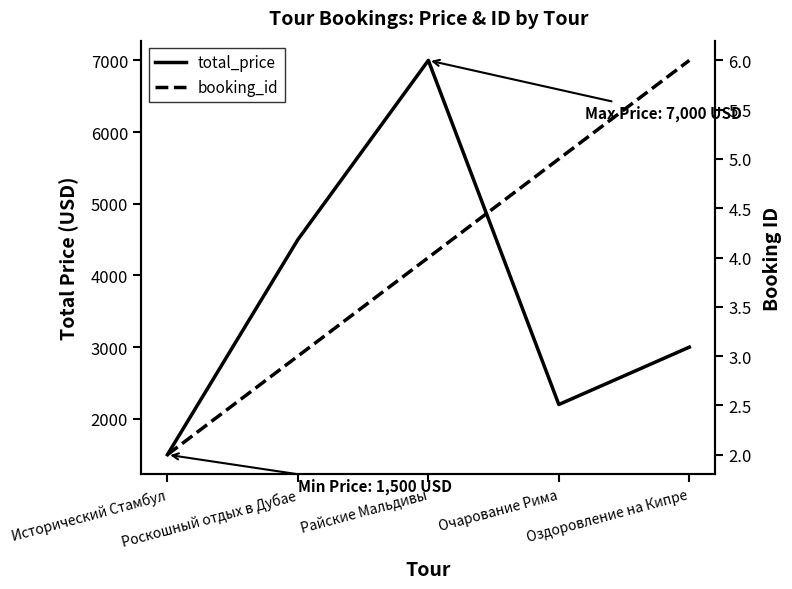

True or false: total_price and booking_id intersect in this chart.

False